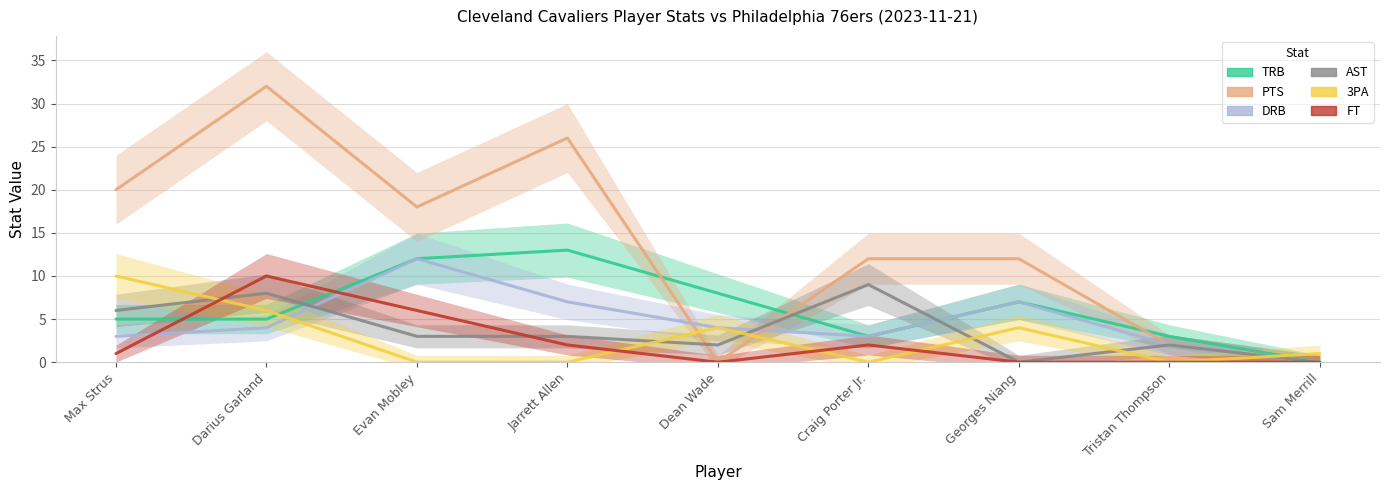

What are all the series names shown in the legend?

TRB, PTS, DRB, AST, 3PA, FT